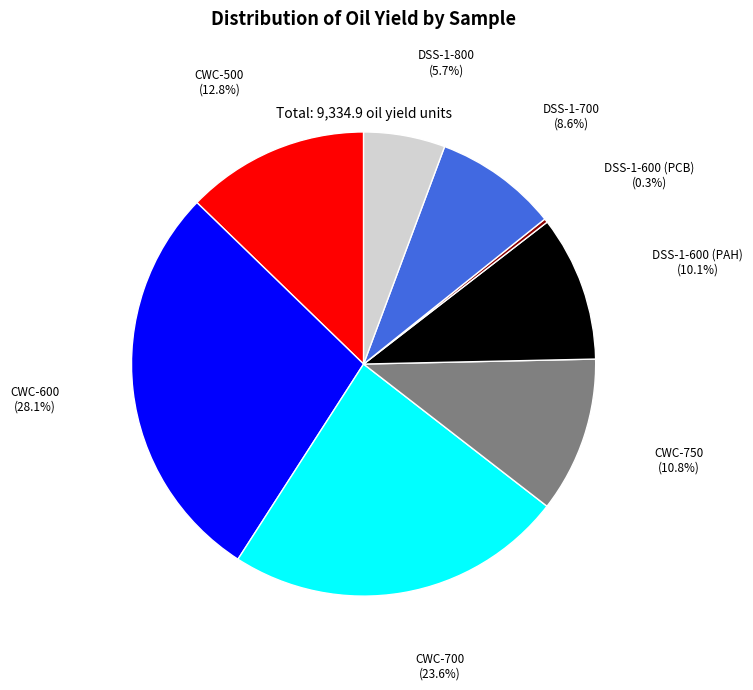

Does any single category account for the majority?

No